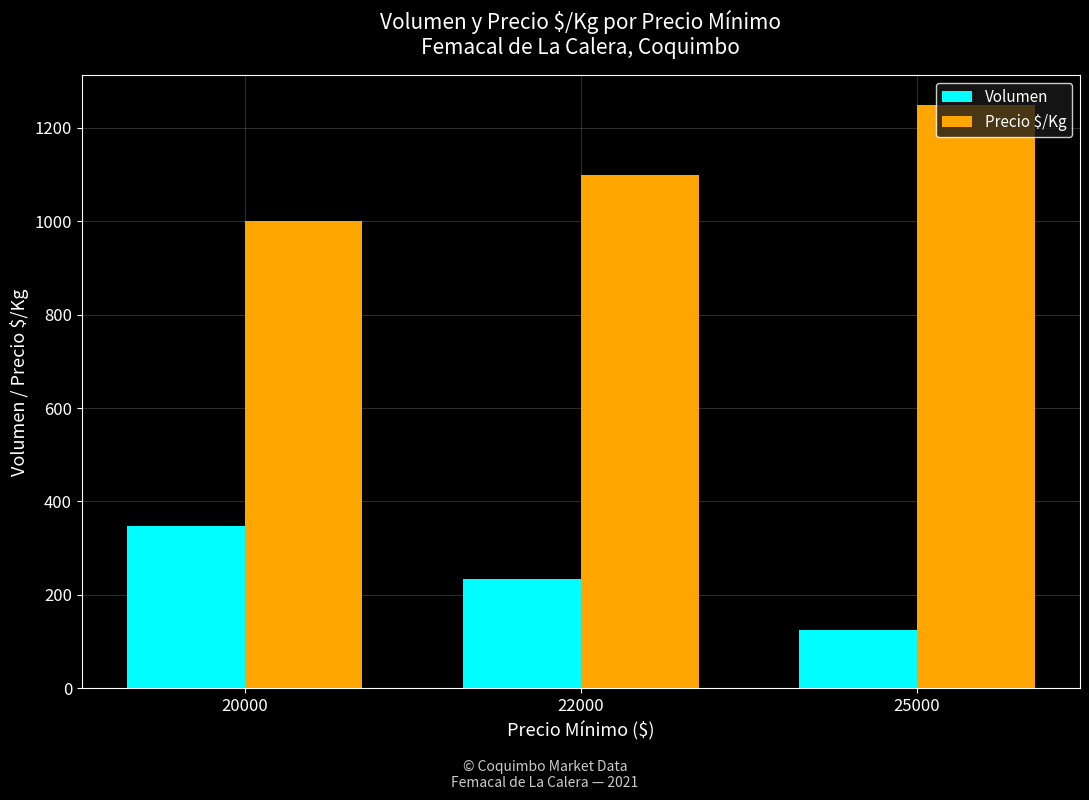

List the labels in order of Volumen value, largest first.

20000, 22000, 25000